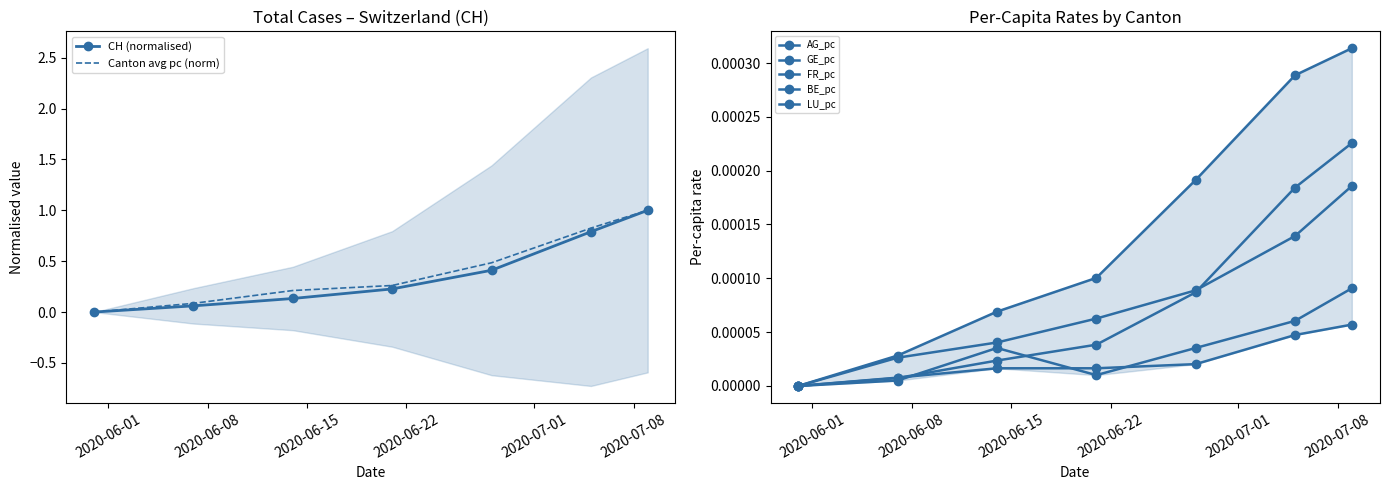

Read the CH value at 2020-06-21.

0.2